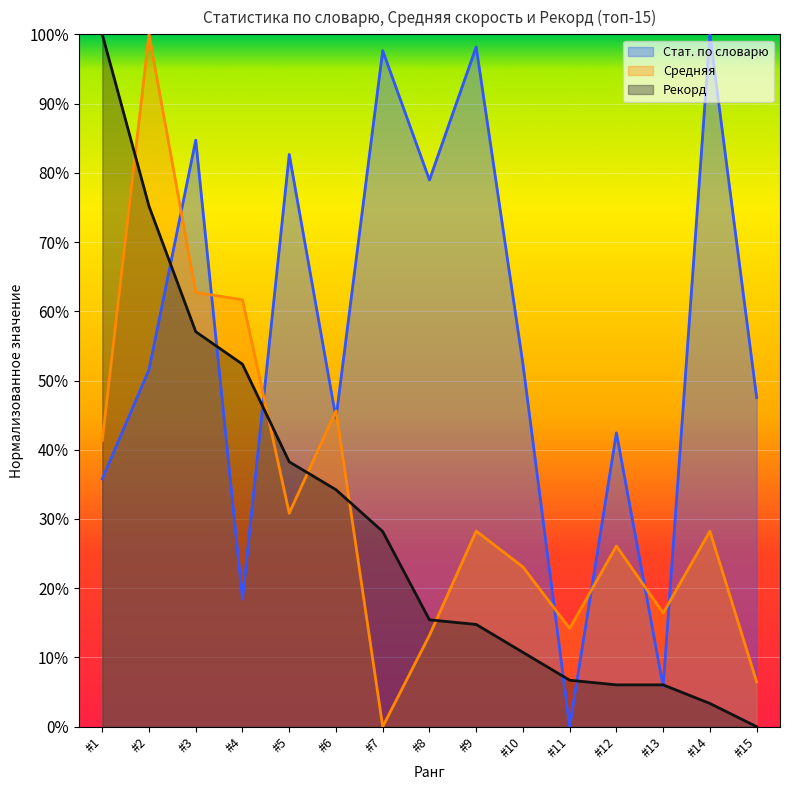

Rank the series by their maximum value, from lowest to highest.

Стат. по словарю, Средняя, Рекорд